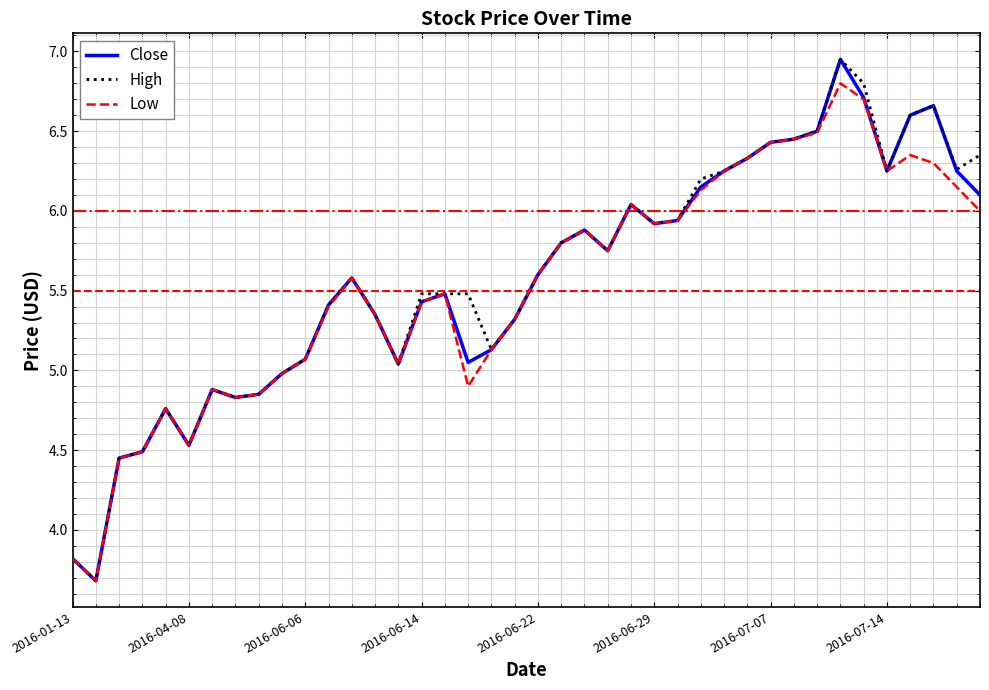

What are all the series names shown in the legend?

Close, High, Low